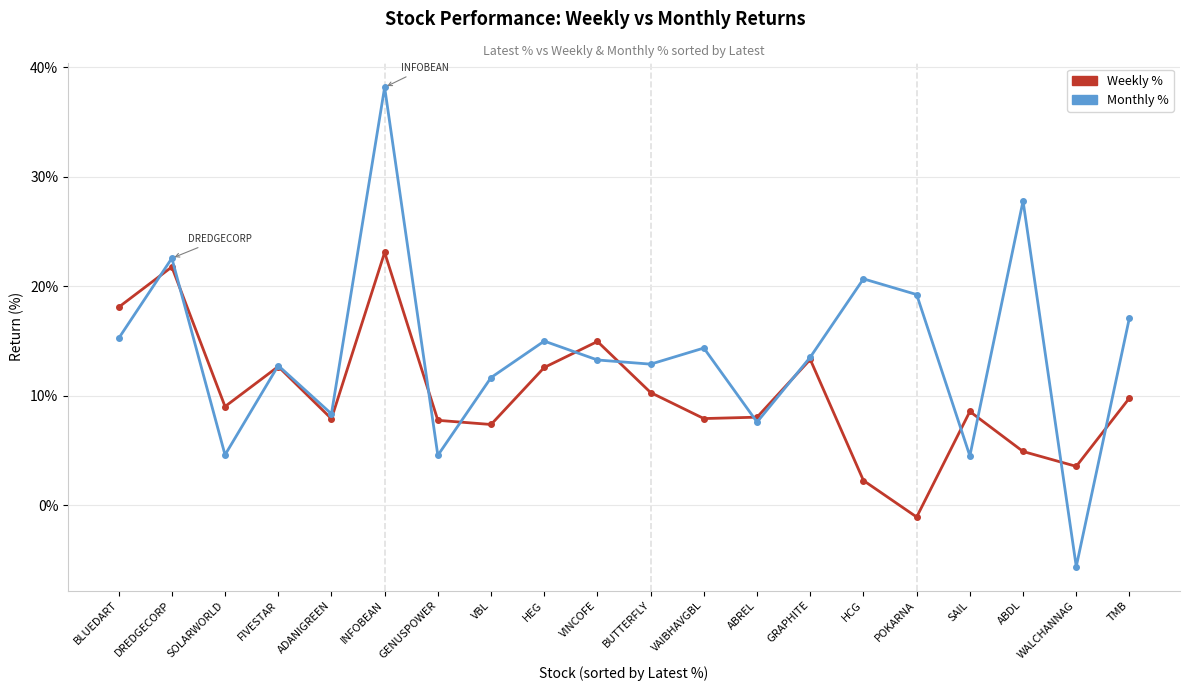

Is it true that Weekly % equals 1.9 at WALCHANNAG?

False